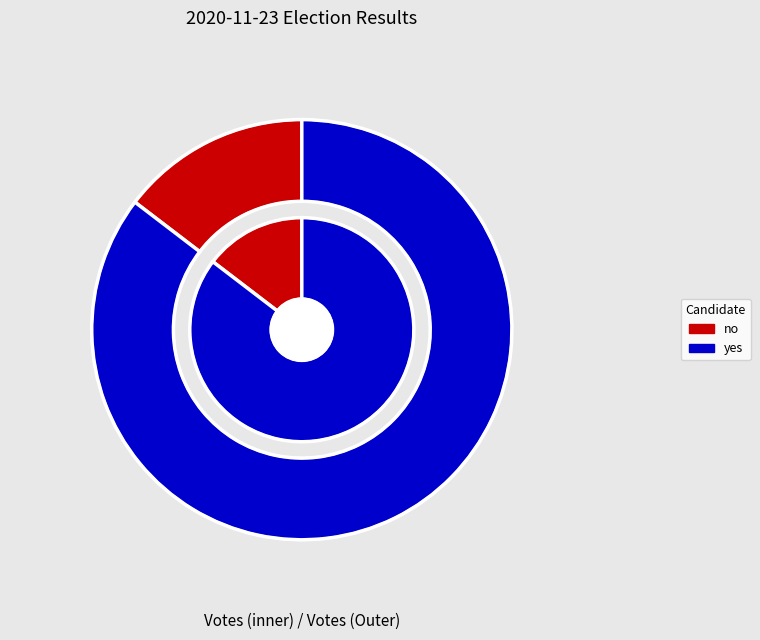

Combined, what portion of the pie is yes and no?

100.0%